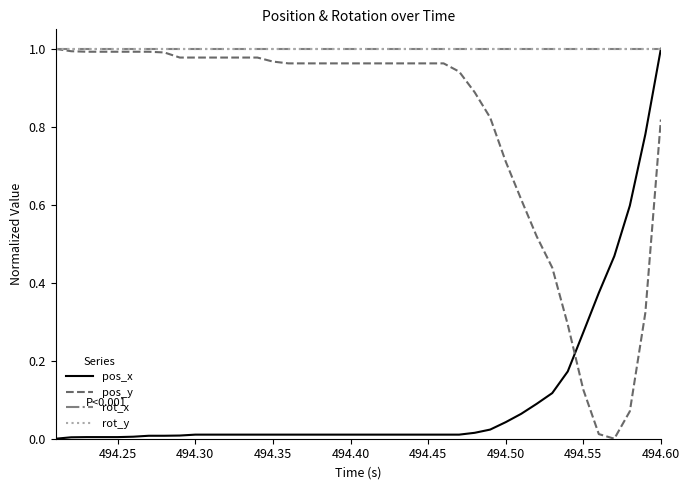

Which series has the largest total across all categories?

rot_x